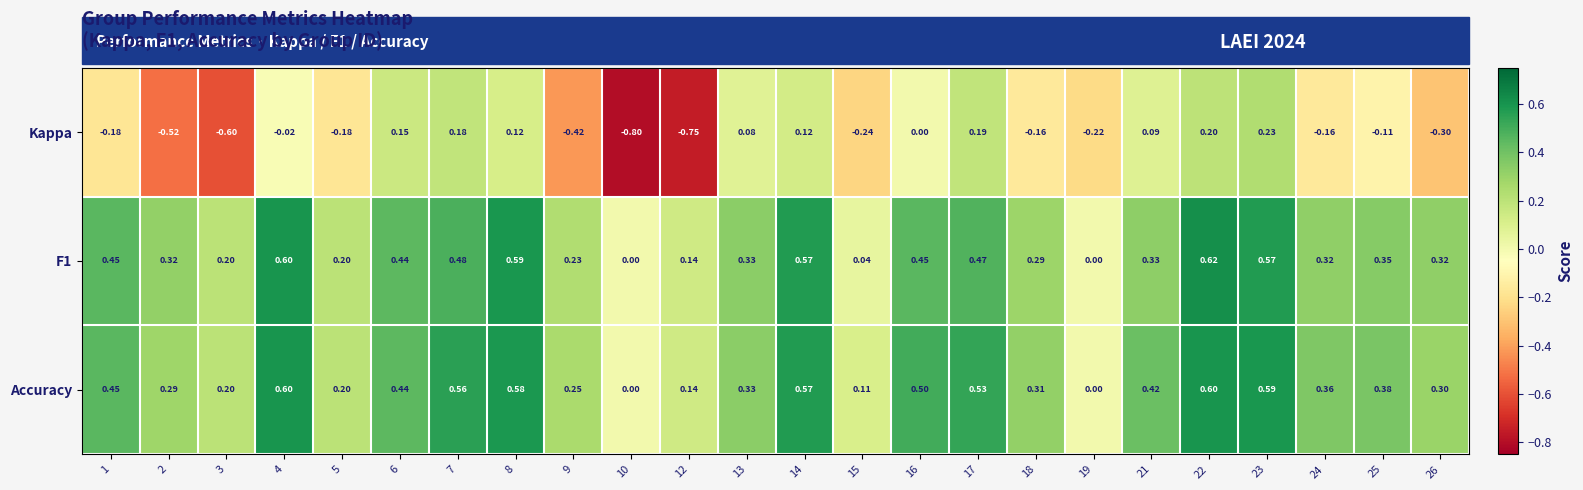

Which series has the largest range (max minus min)?

Kappa